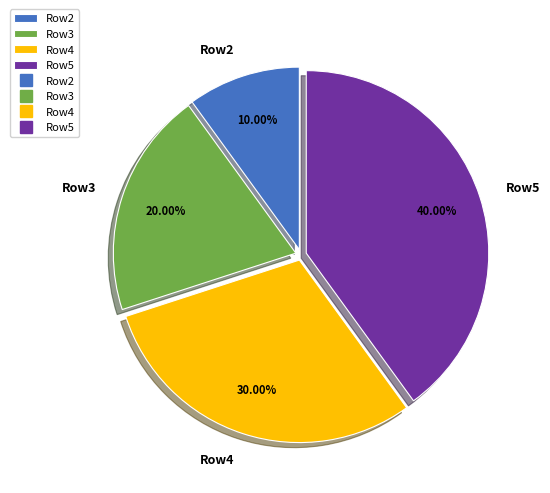

To the nearest percent, what portion does Row4 represent?

30%